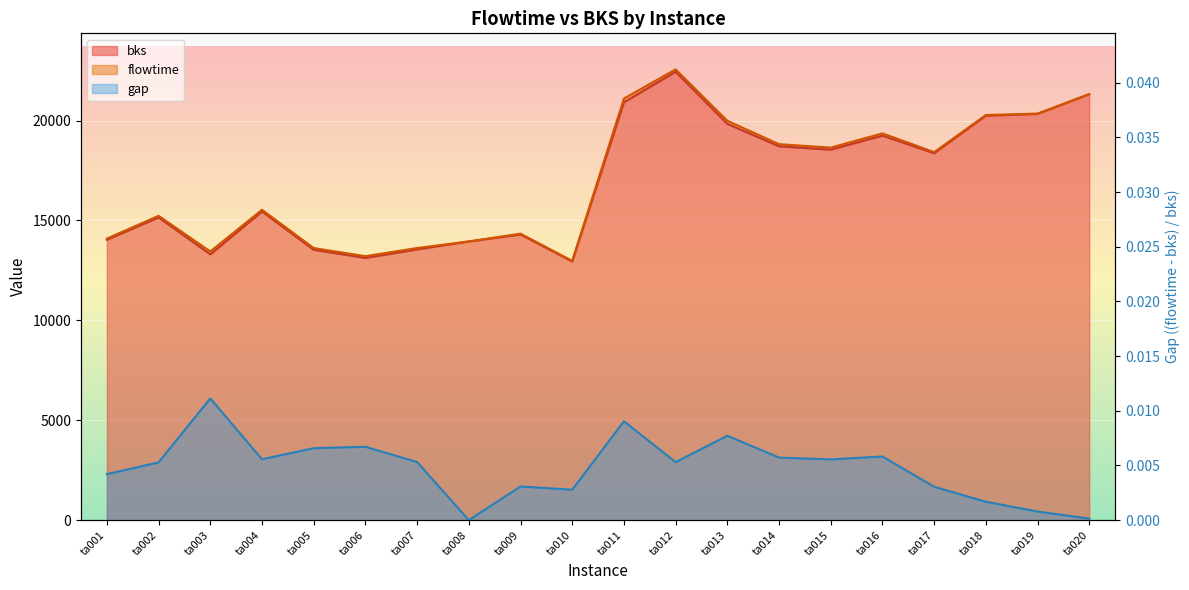

At which label is flowtime closest to 17769?

ta017